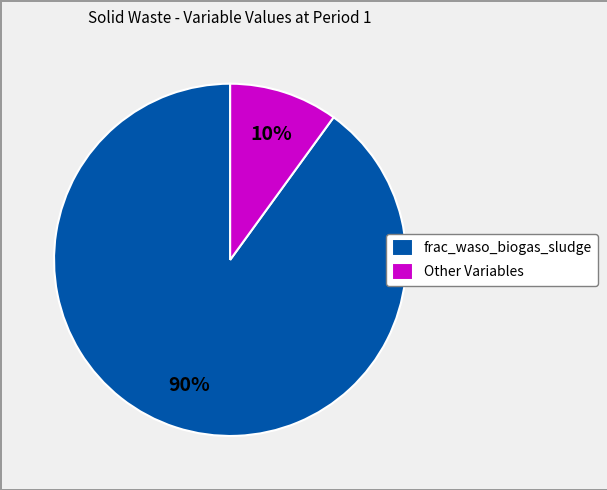

Count the number of slices in the pie.

2